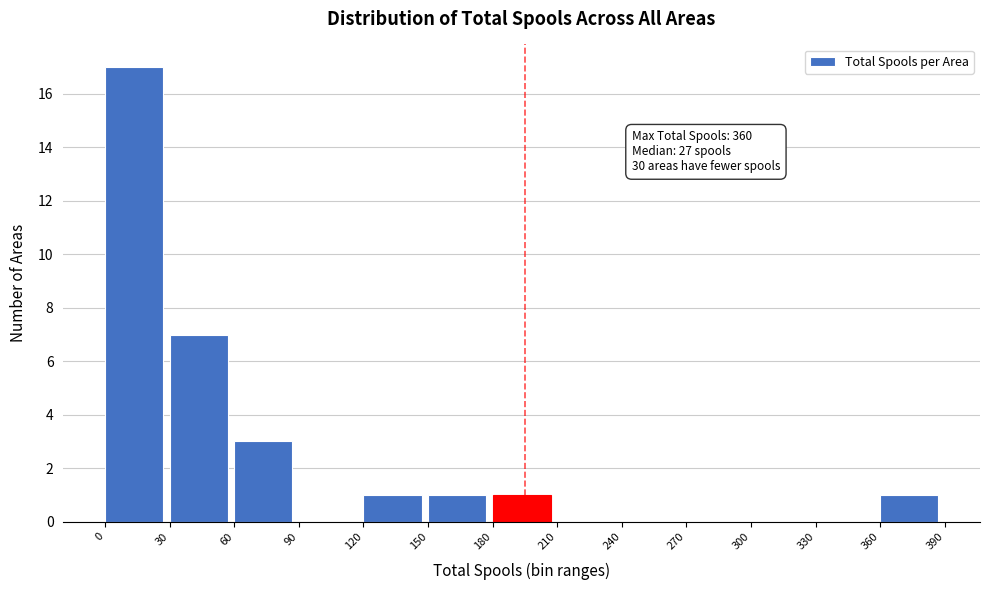

Over which range of the x-axis is the bar tallest?

0 to 30